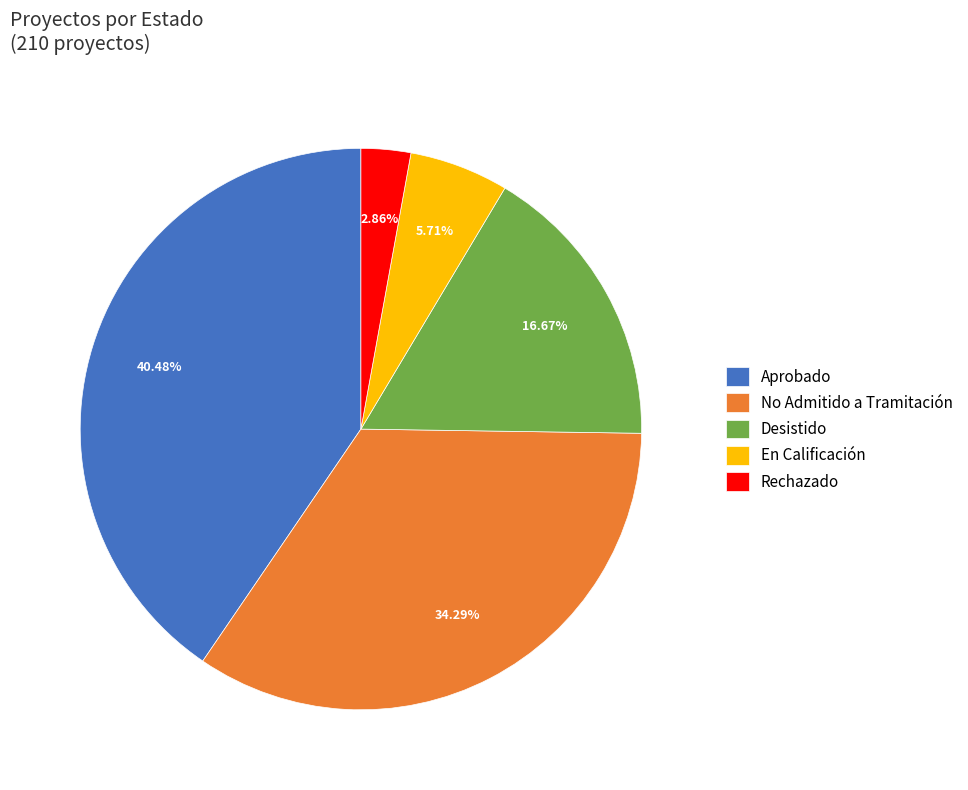

What is the largest slice in the pie chart?

Aprobado